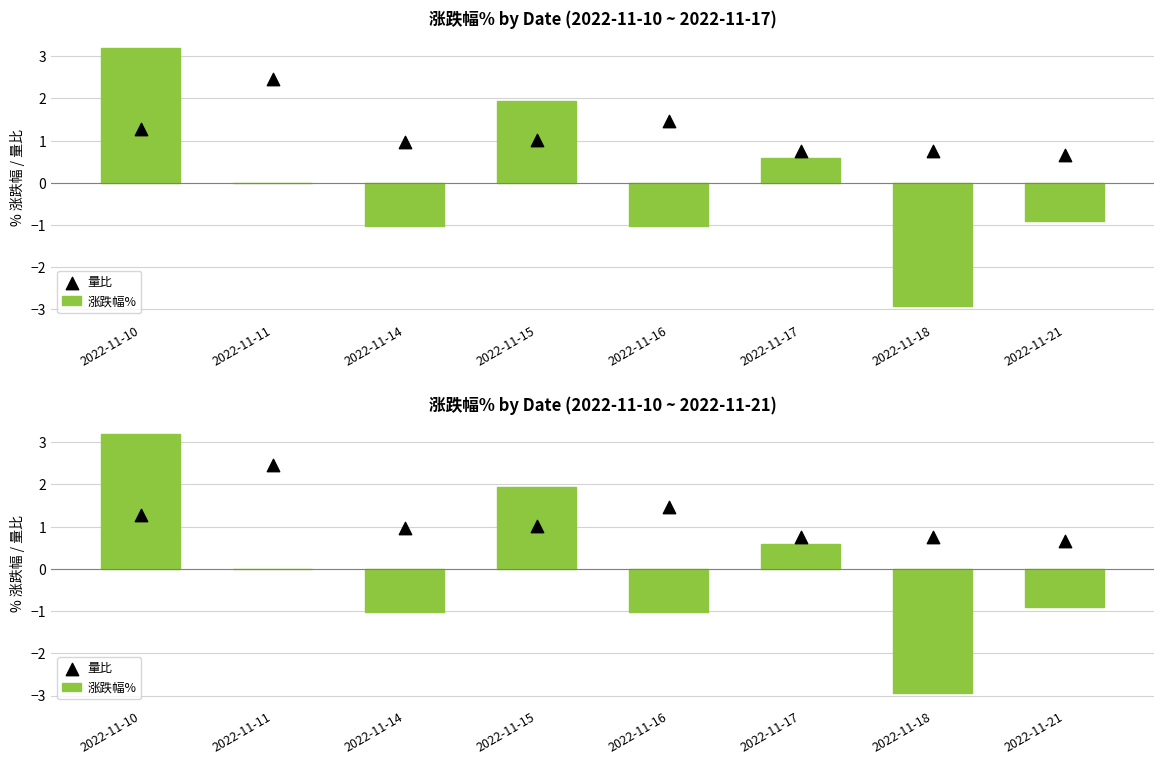

What are all the series names shown in the legend?

涨跌幅%, 量比